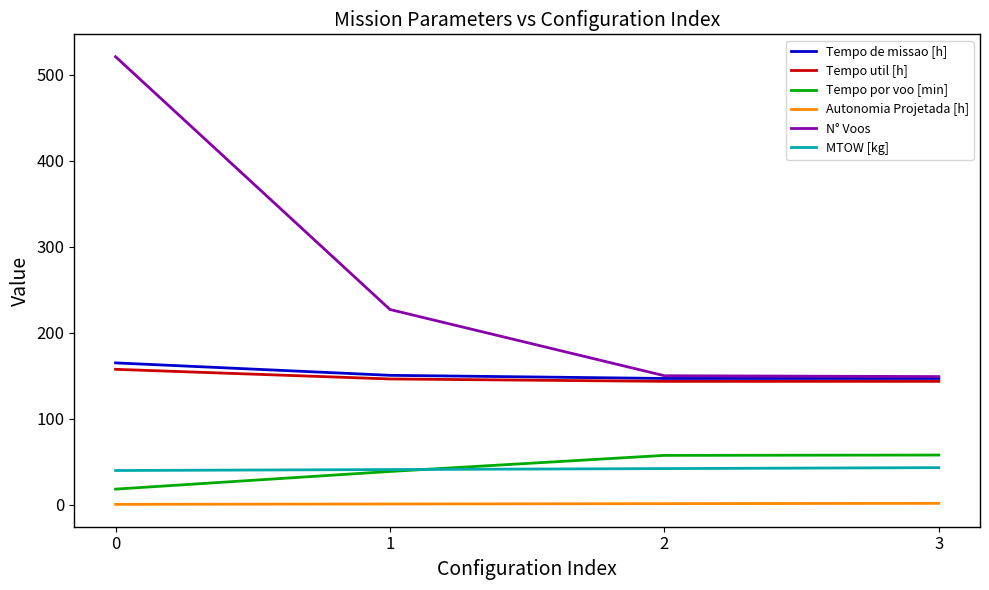

What is the minimum value for Tempo de missao [h]?

146.8